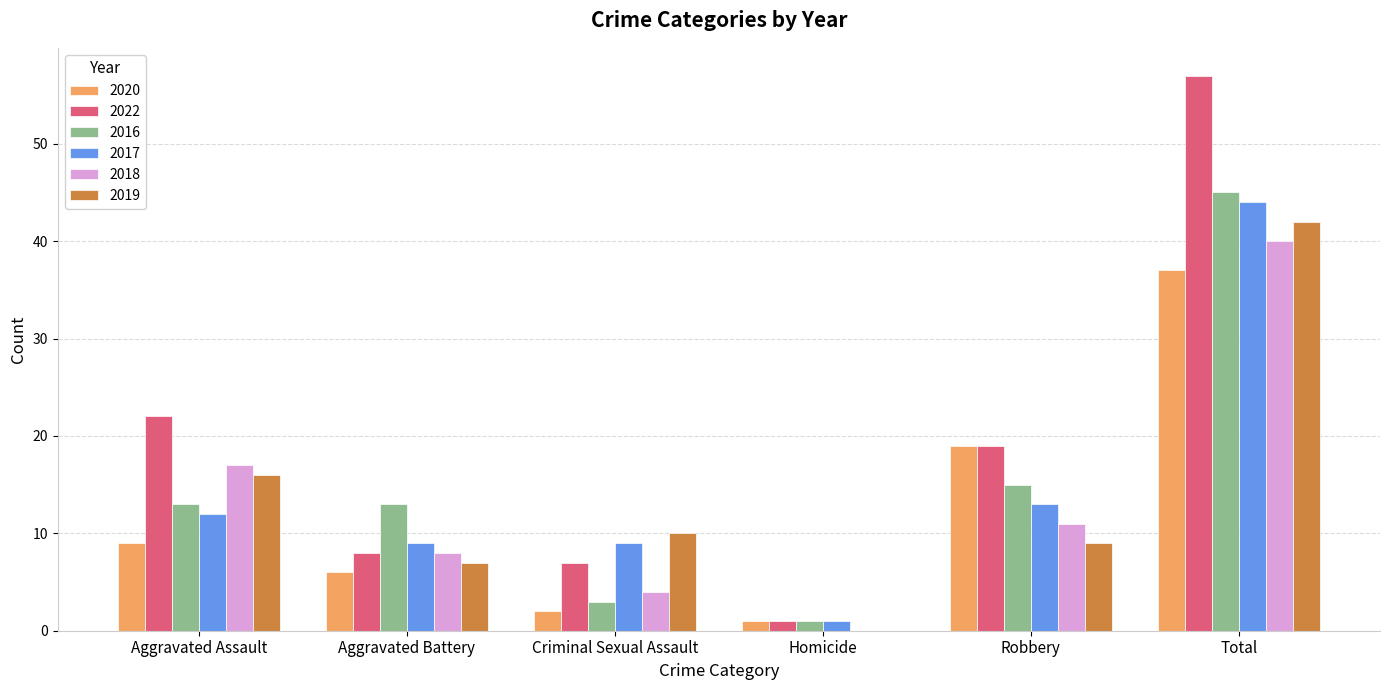

Is the value of 2018 at Aggravated Assault greater than the value of 2016 at Homicide?

Yes